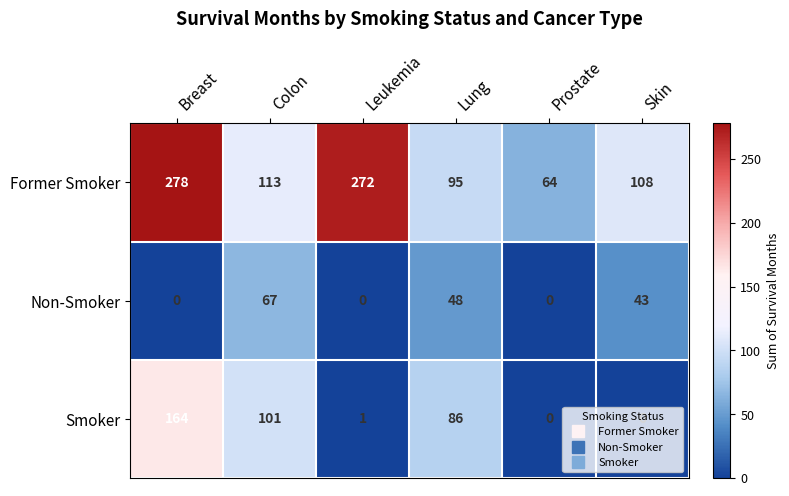

At which category is the sum across all series the highest?

Breast